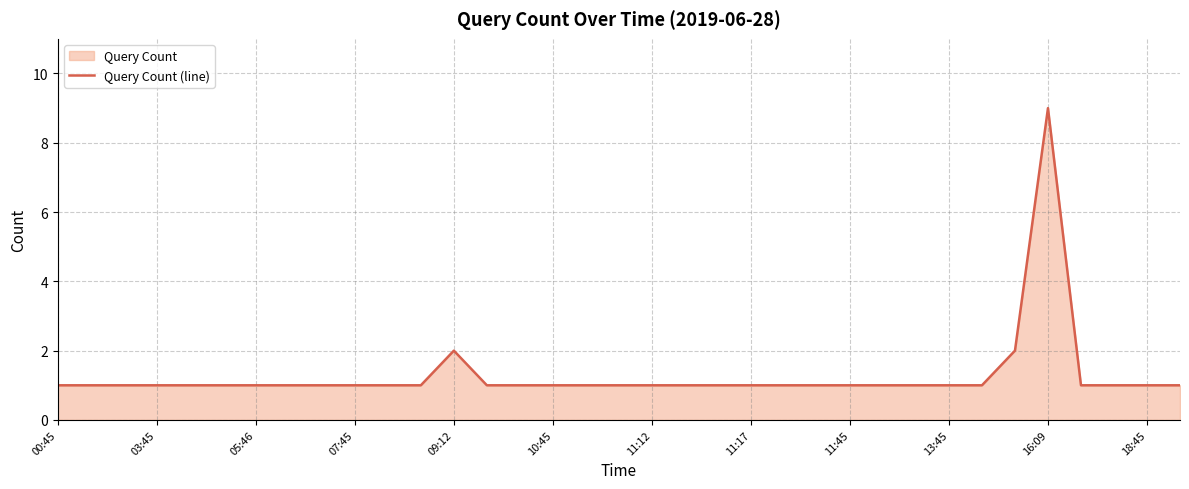

Does the chart have visible grid lines?

Yes